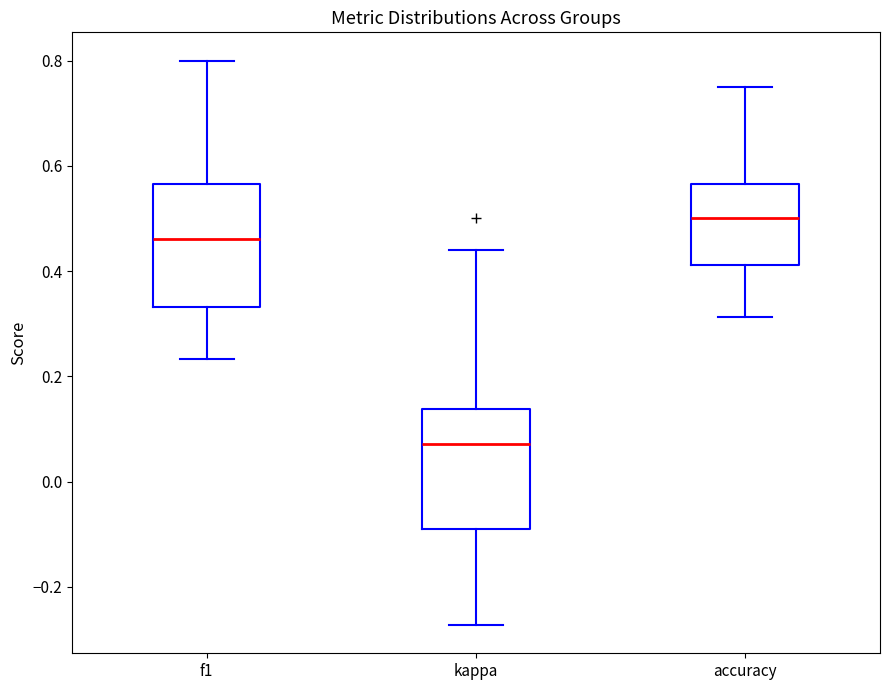

Which box has the lowest median line?

kappa